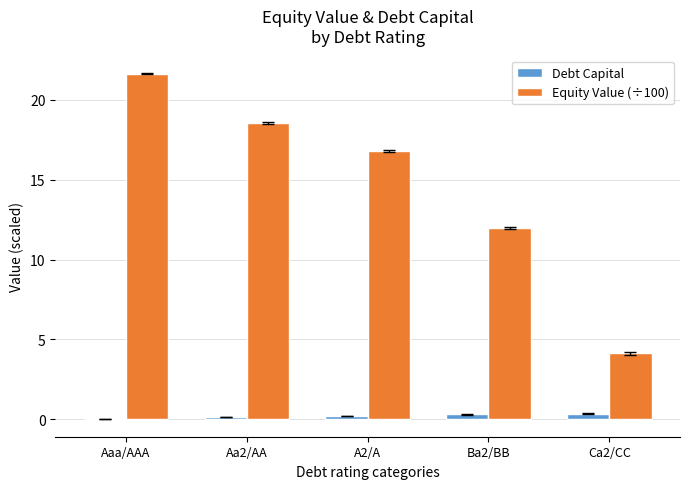

Is the value of Debt Capital at A2/A greater than the value of Equity Value (÷100) at Ca2/CC?

No